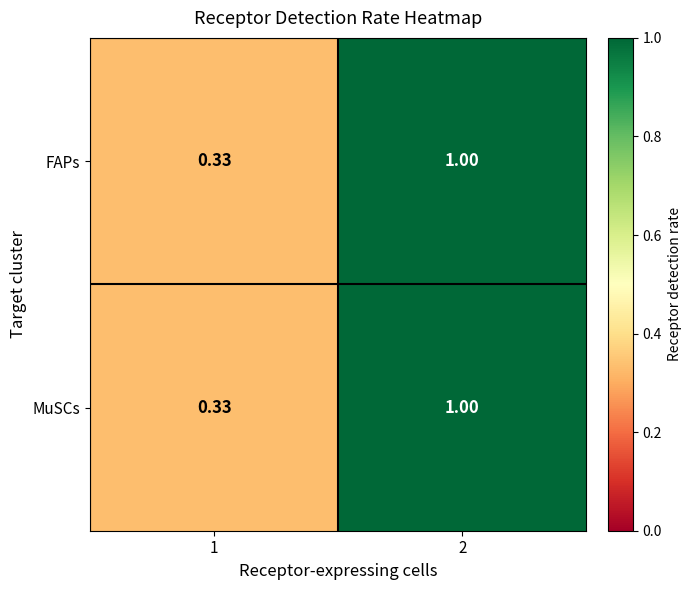

How many distinct data groups are displayed?

2